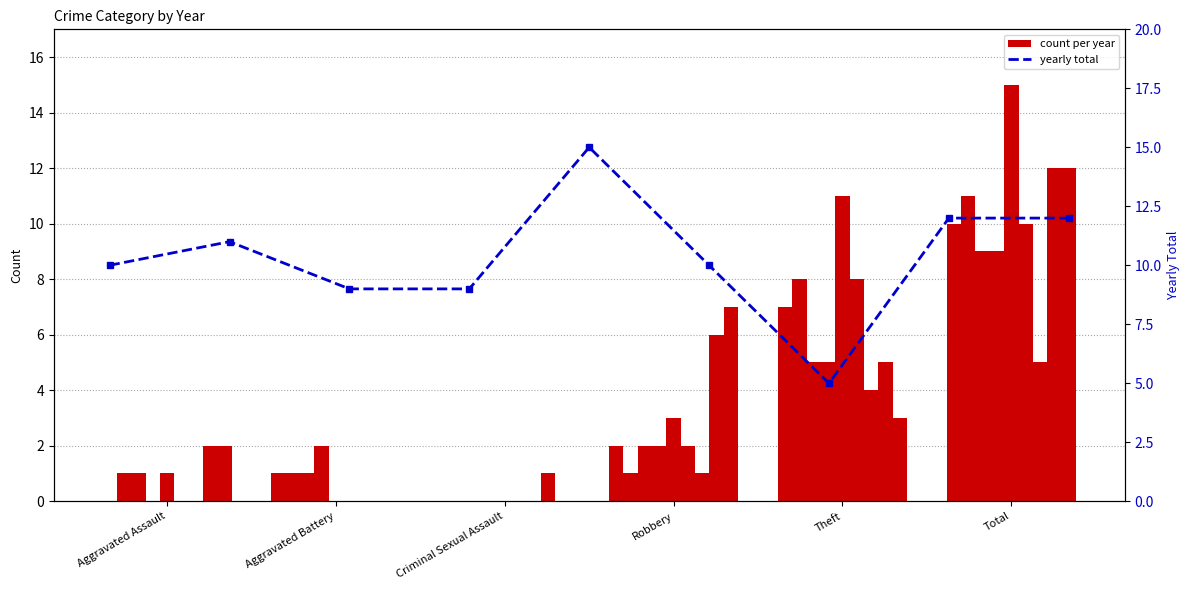

What is the difference between the second highest and minimum values?

7